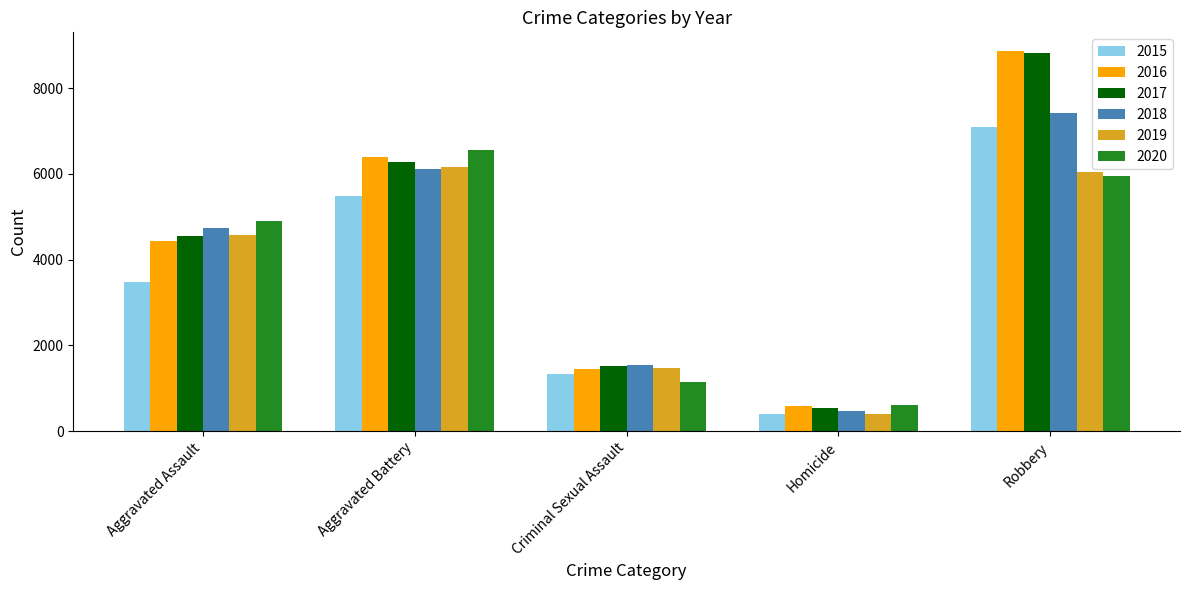

How many distinct data groups are displayed?

6